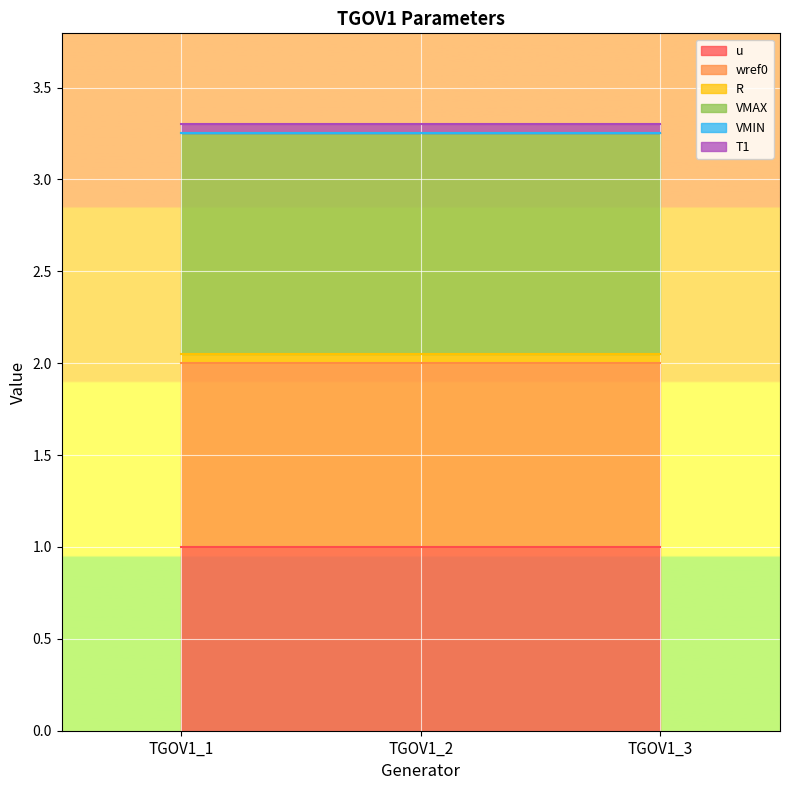

What is the total value across all series at TGOV1_2?

3.3